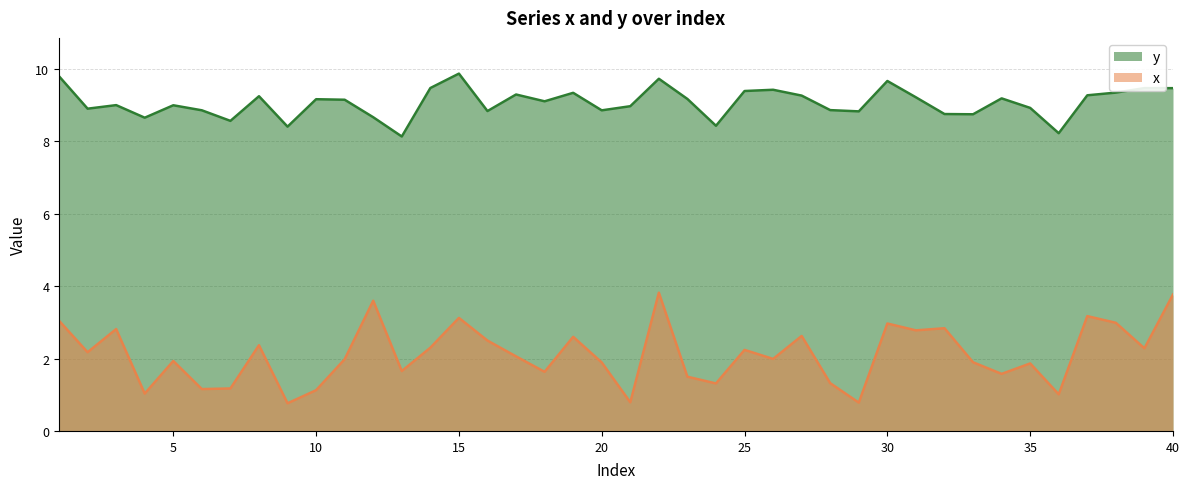

Does the chart display data point markers on the line(s)?

No